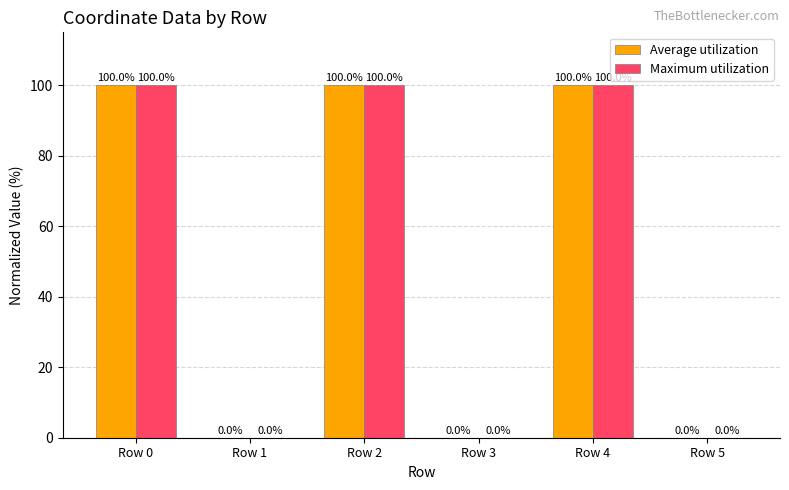

The value of Maximum utilization at Row 5 is 68.6. True or false?

False